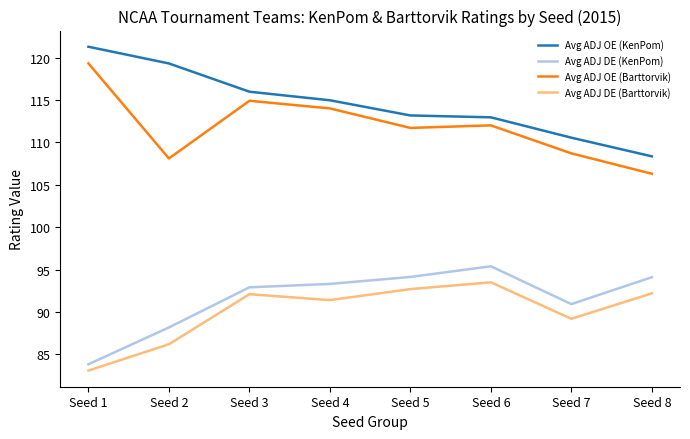

True or false: Avg ADJ DE (KenPom) and Avg ADJ OE (Barttorvik) cross at least once.

False